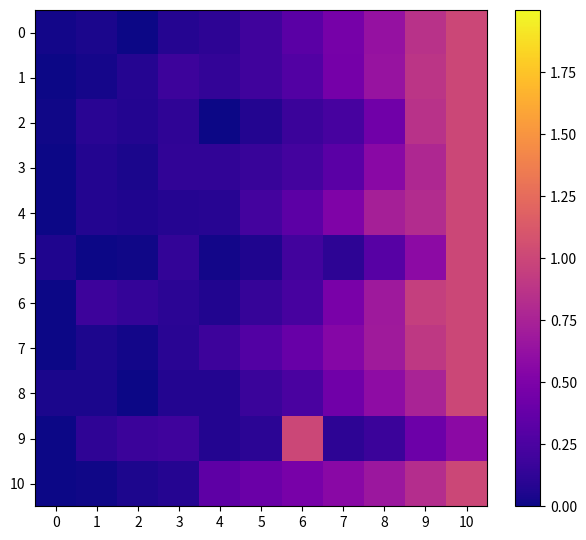

At how many categories does at least one series exceed 0?

11